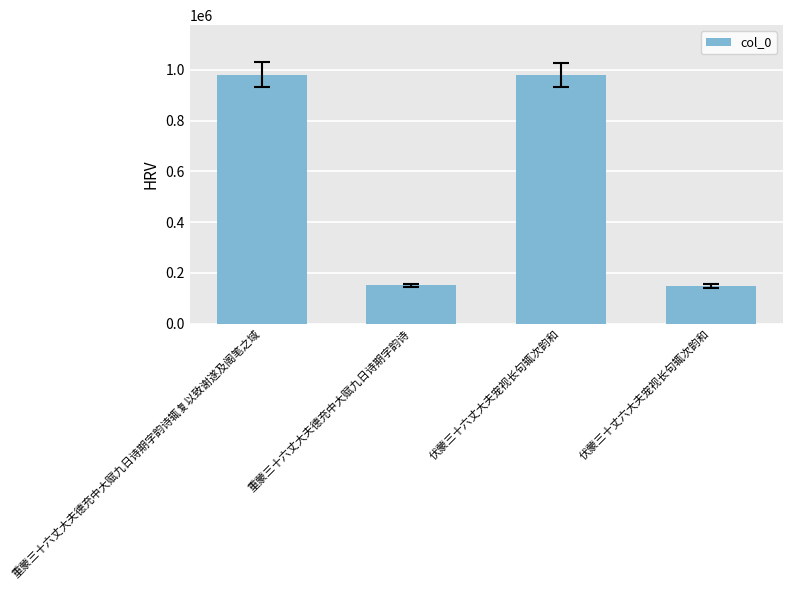

The value at 伏蒙三十丈六大夫宠视长句辄次韵和 is 149219. True or false?

True